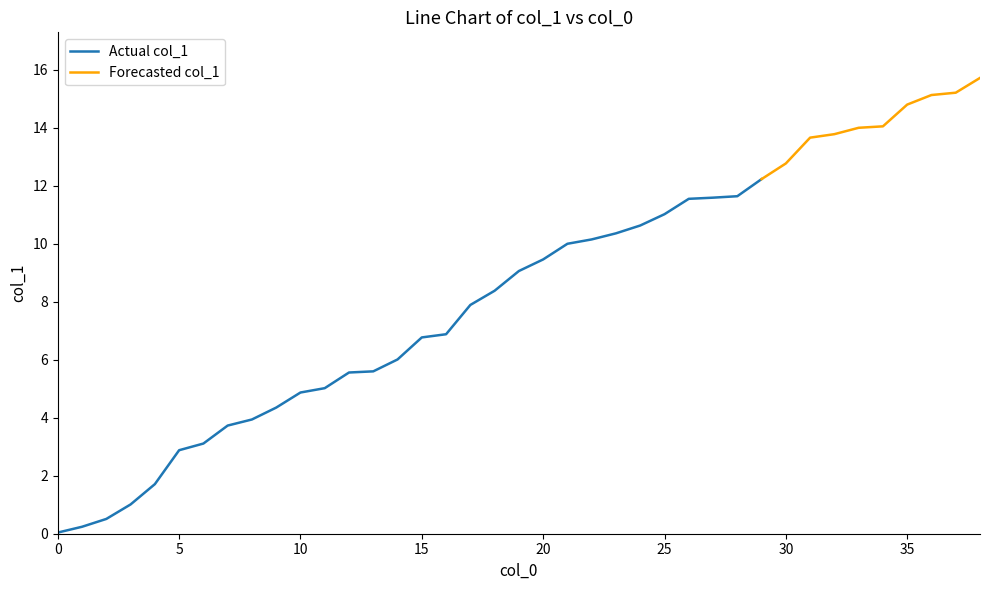

Is it true that the value at 2 is 0.5?

True